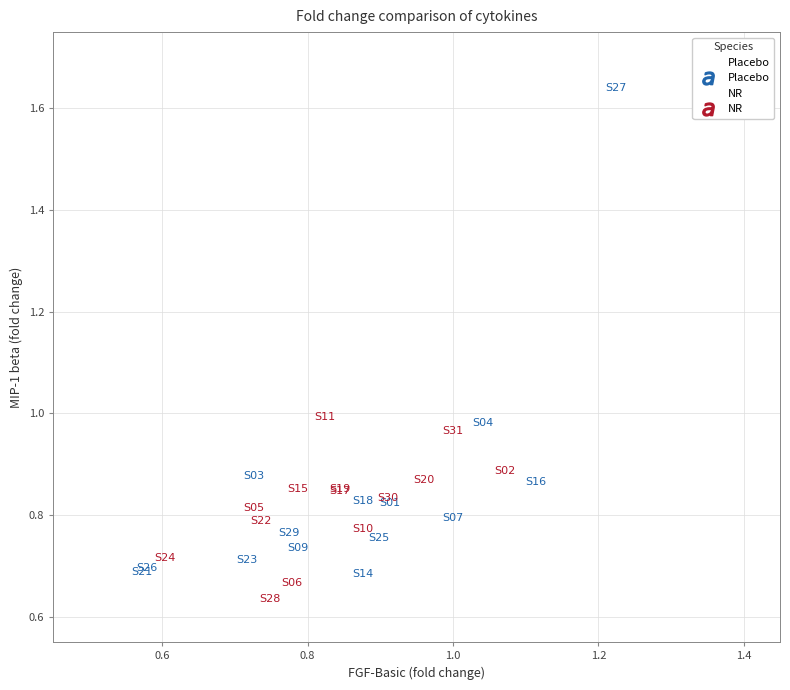

Which series contains the lowest Y value?

NR